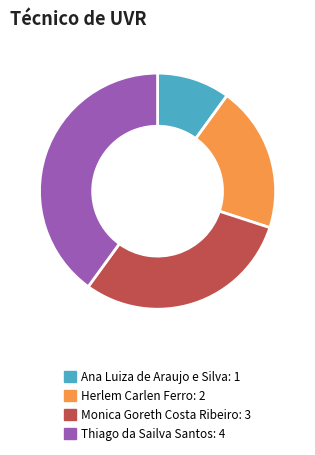

Which category has the biggest portion of the pie?

Thiago da Sailva Santos